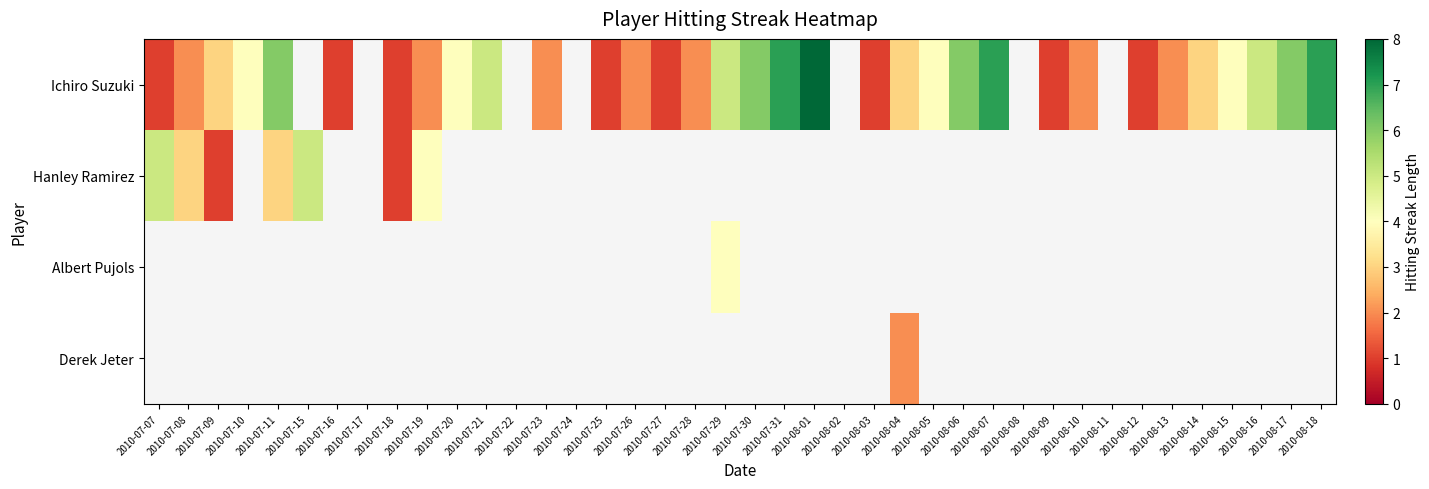

List the series in order of their overall mean, highest first.

Ichiro Suzuki, Hanley Ramirez, Albert Pujols, Derek Jeter